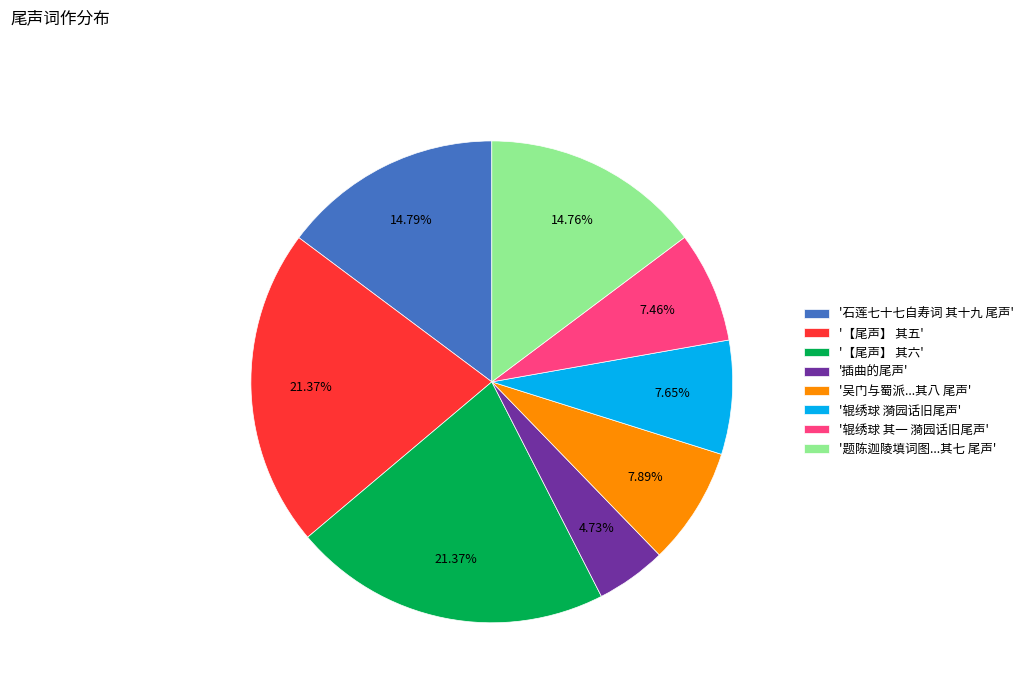

Does '石莲七十七自寿词 其十九 尾声' account for over 50% of the chart?

No